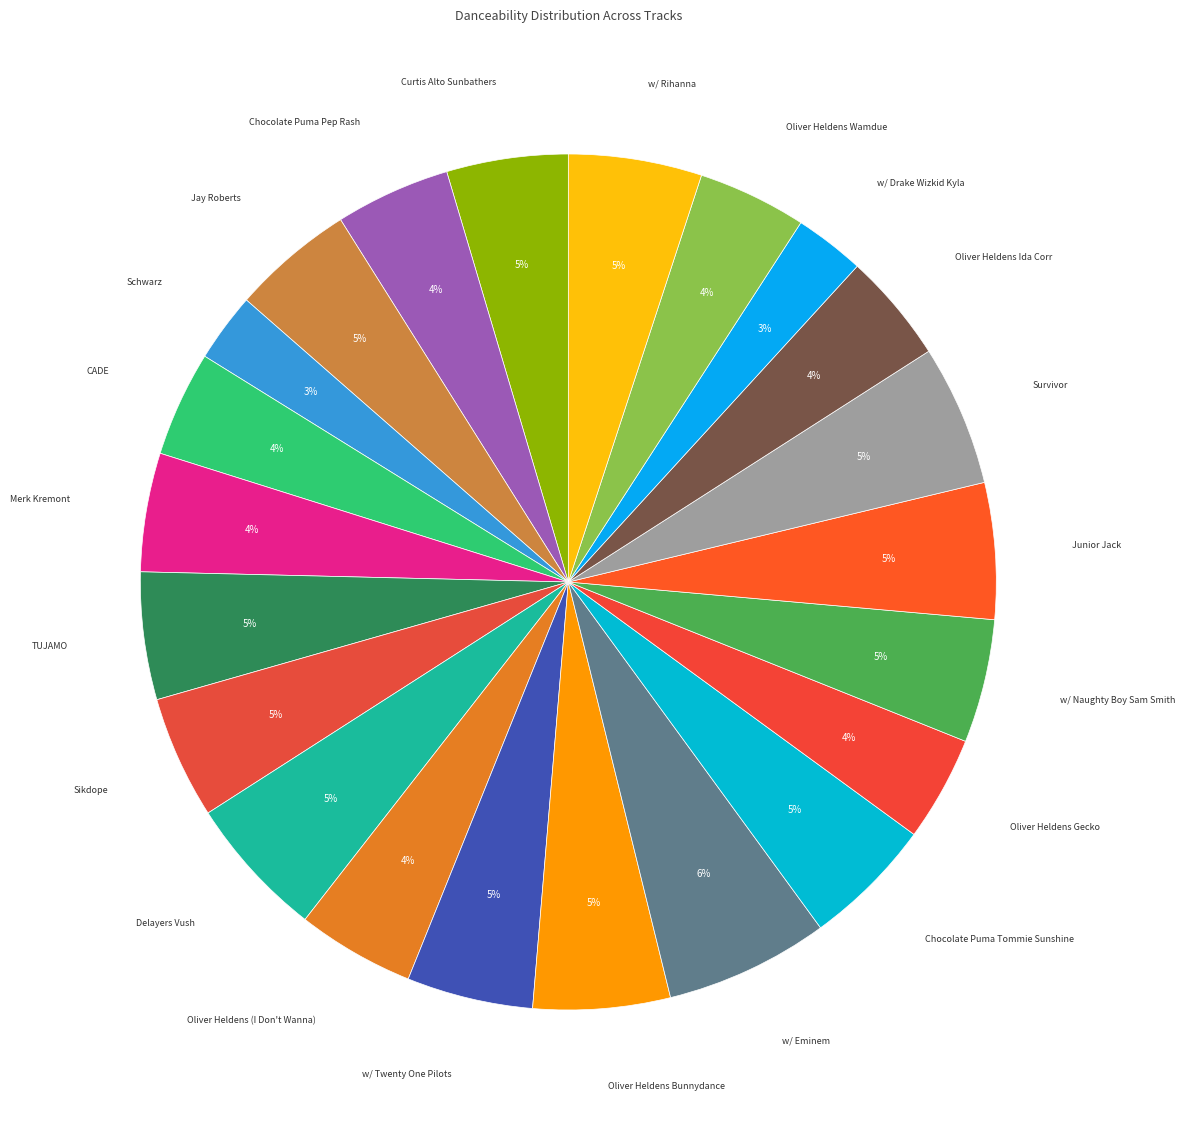

How many segments does this pie chart have?

22